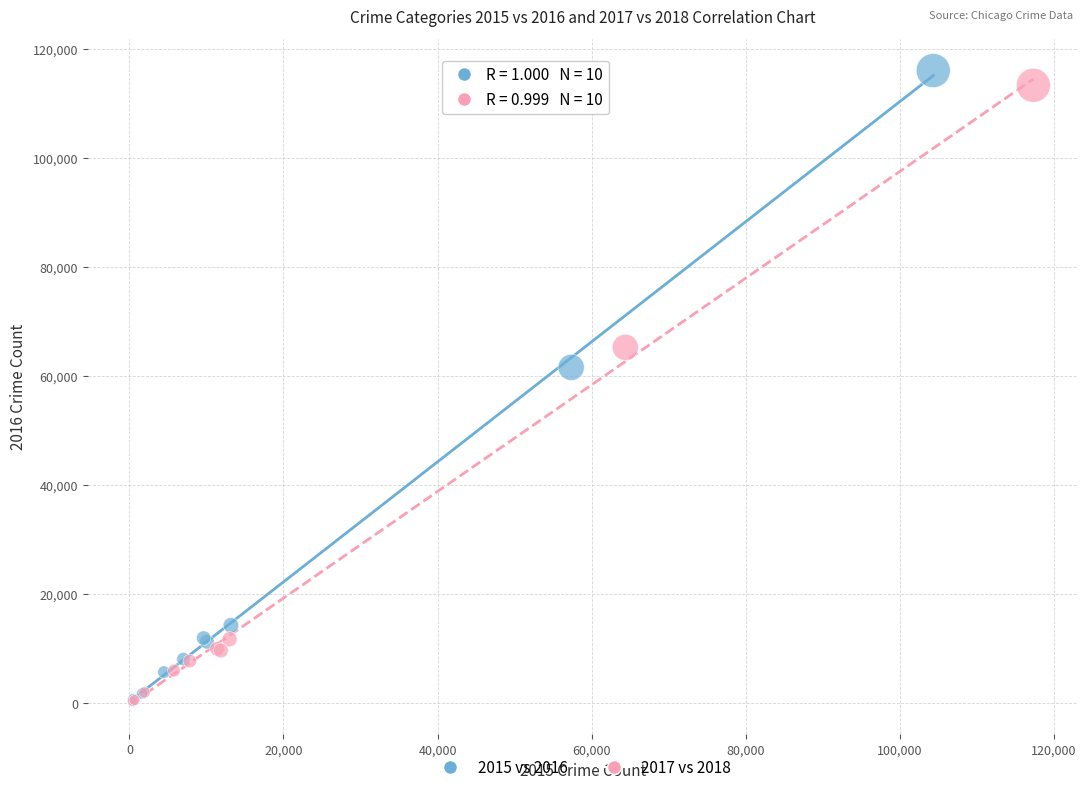

Which series contains the highest Y value?

2015 vs 2016